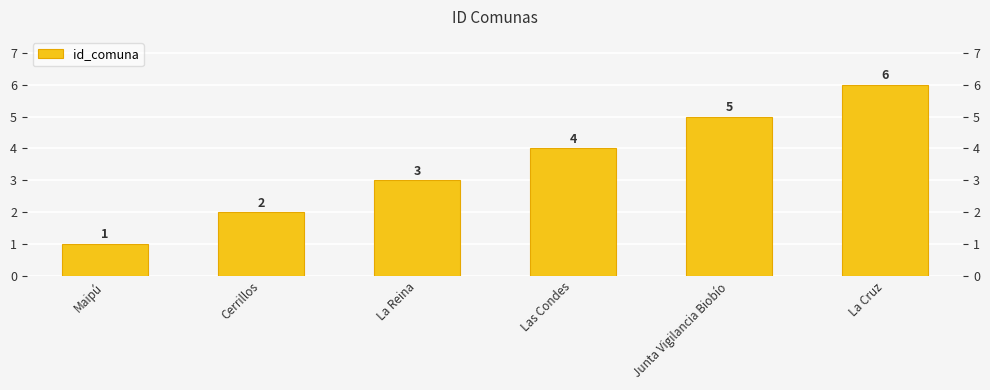

Reading left to right, transcribe all the data shown in this chart.

1	2	3	4	5	6